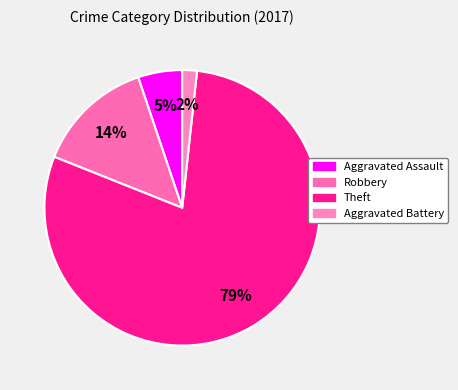

To the nearest percent, what percentage of the pie is Aggravated Assault?

5%